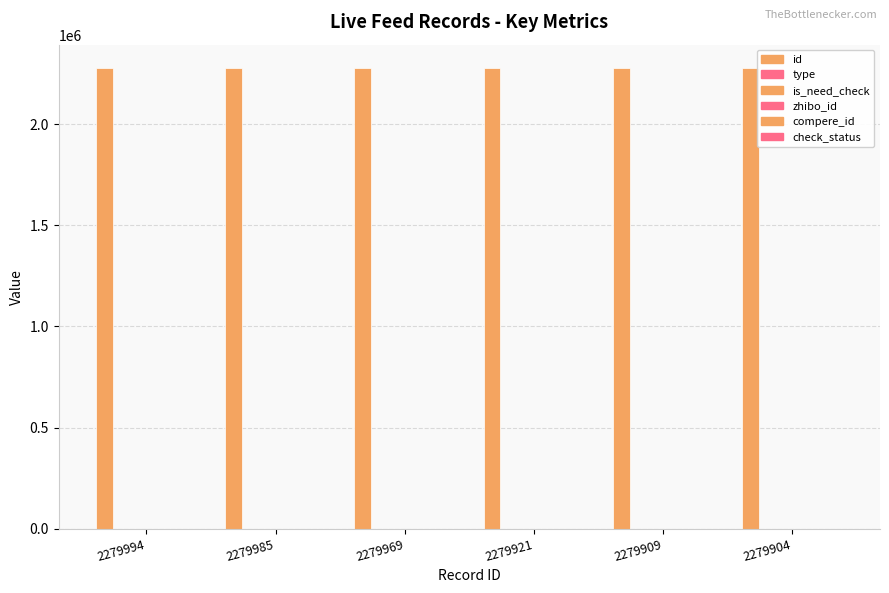

How many is_need_check values are between 0 and 1?

6